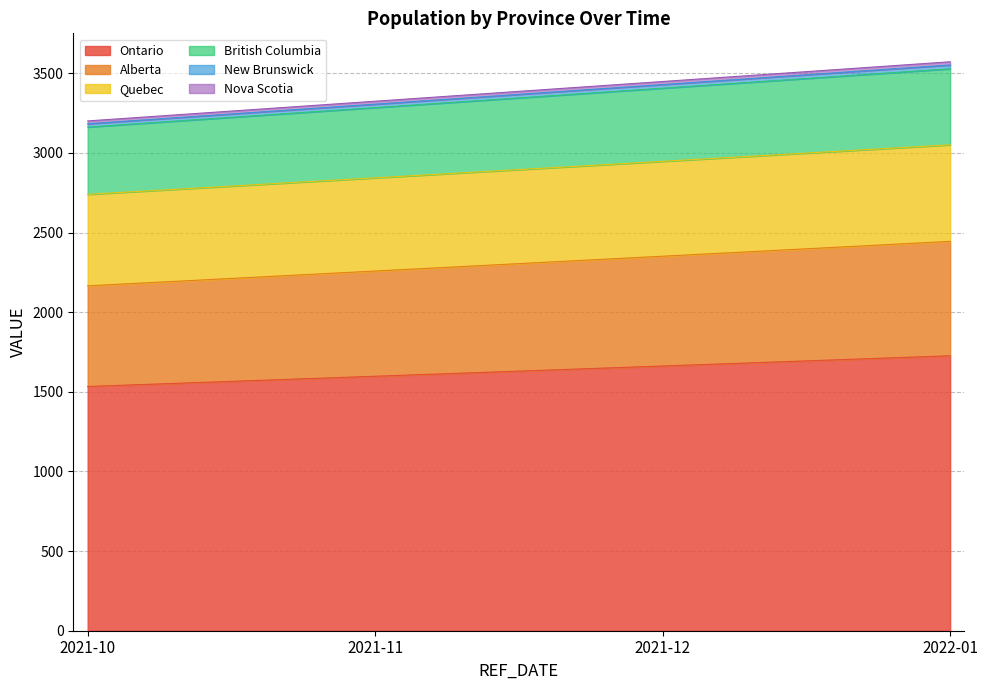

Is the value of British Columbia at 2021-10 greater than the value of New Brunswick at 2022-01?

Yes